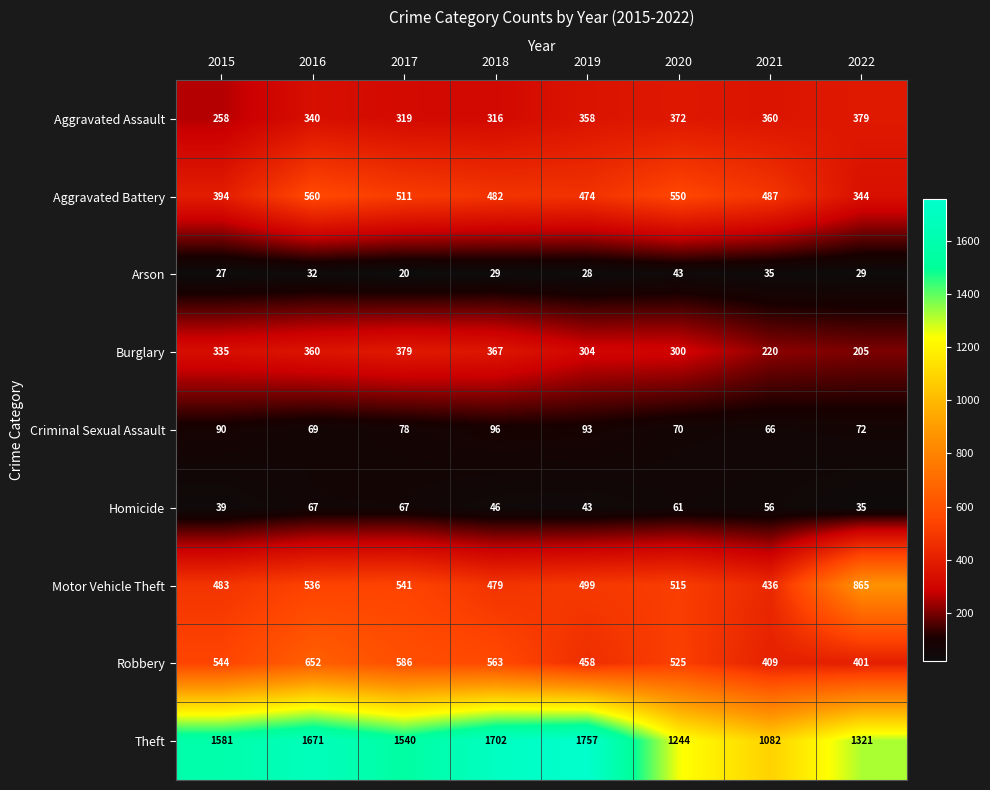

What is the approximate value of Homicide at 2017?

67